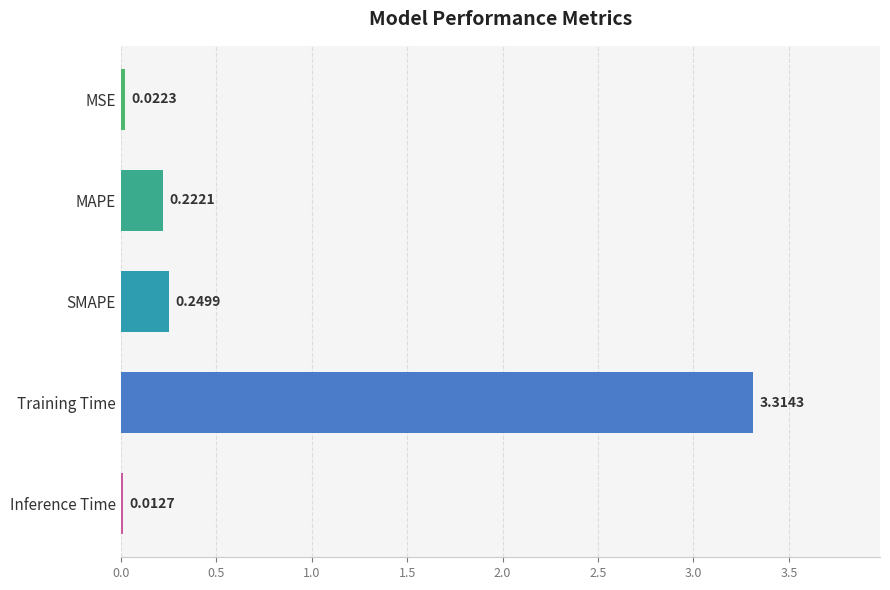

What is the label of the 4th bar from the top?

Training Time